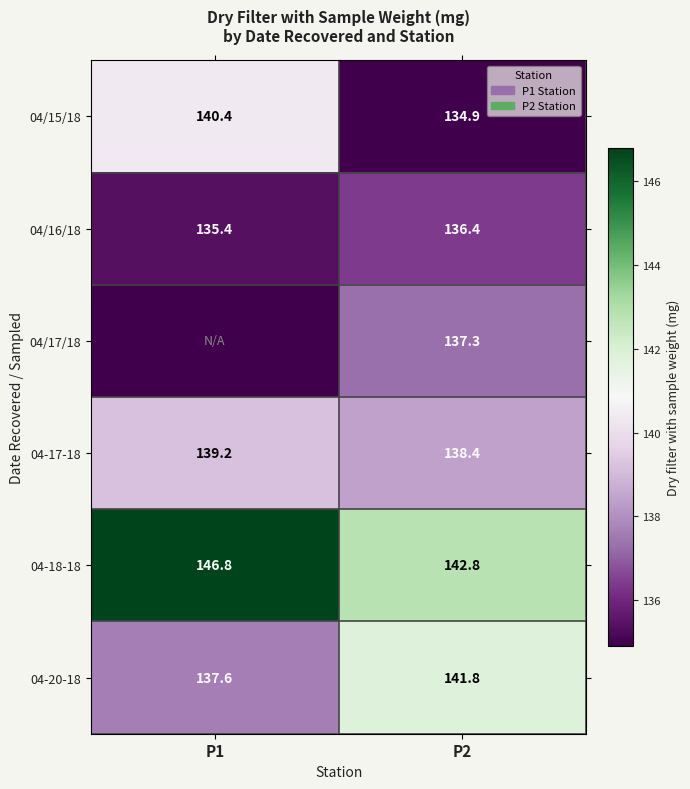

The 04-20-18 series shows 184.1 at P1. True or false?

False